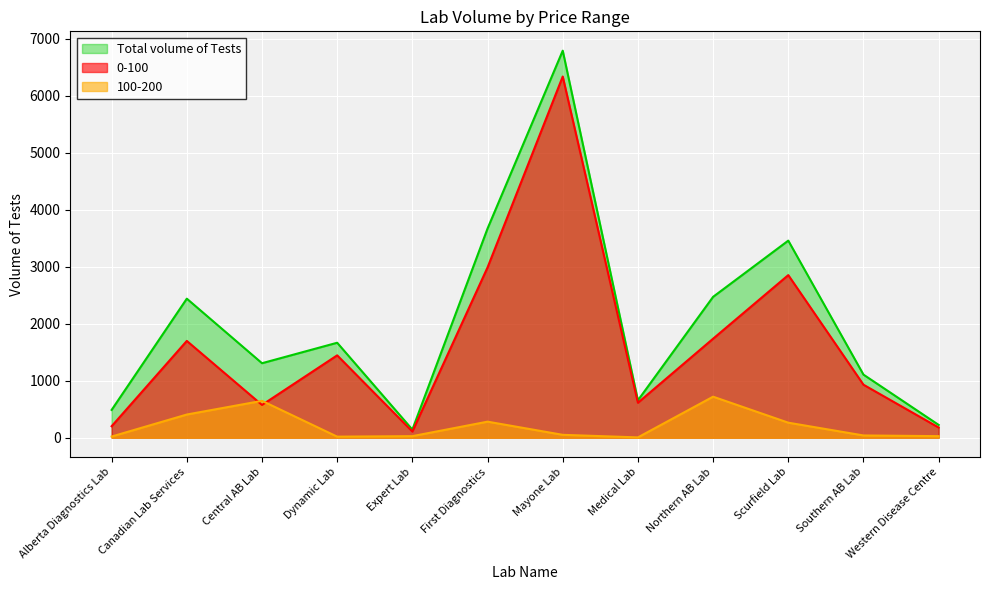

What are all the series names shown in the legend?

Total volume of Tests, 0-100, 100-200